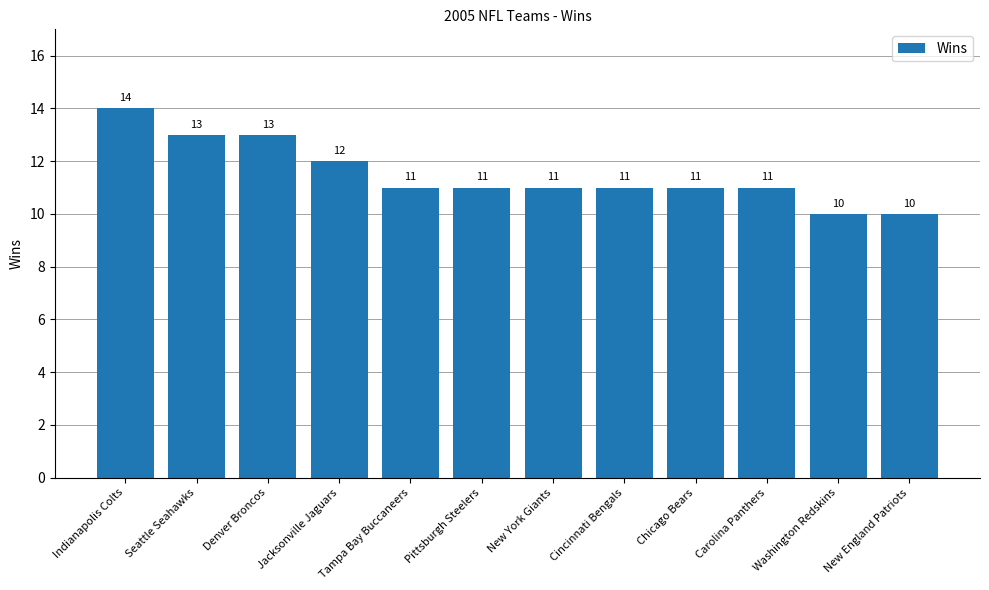

Reading left to right, what are all the values shown in this chart?

Indianapolis Colts=14	Seattle Seahawks=13	Denver Broncos=13	Jacksonville Jaguars=12	Tampa Bay Buccaneers=11	Pittsburgh Steelers=11	New York Giants=11	Cincinnati Bengals=11	Chicago Bears=11	Carolina Panthers=11	Washington Redskins=10	New England Patriots=10